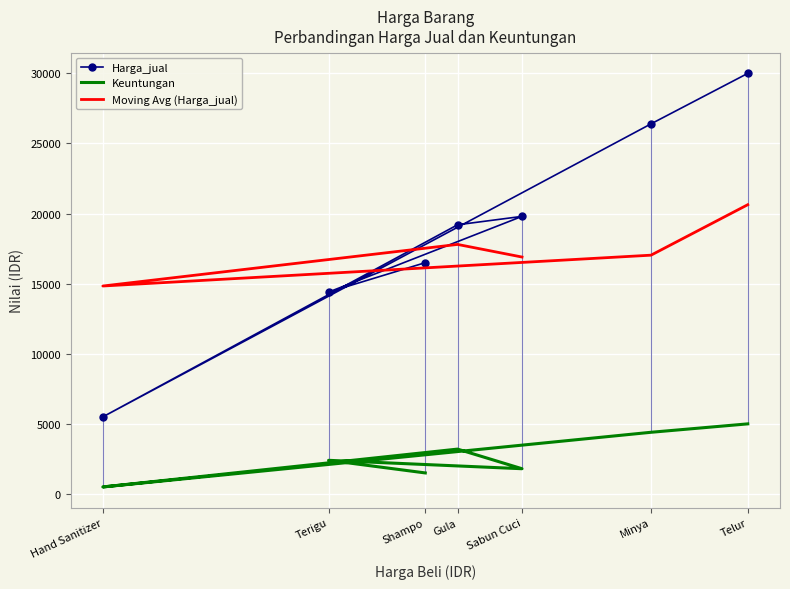

Is it true that Keuntungan equals 4400 at Minya?

True